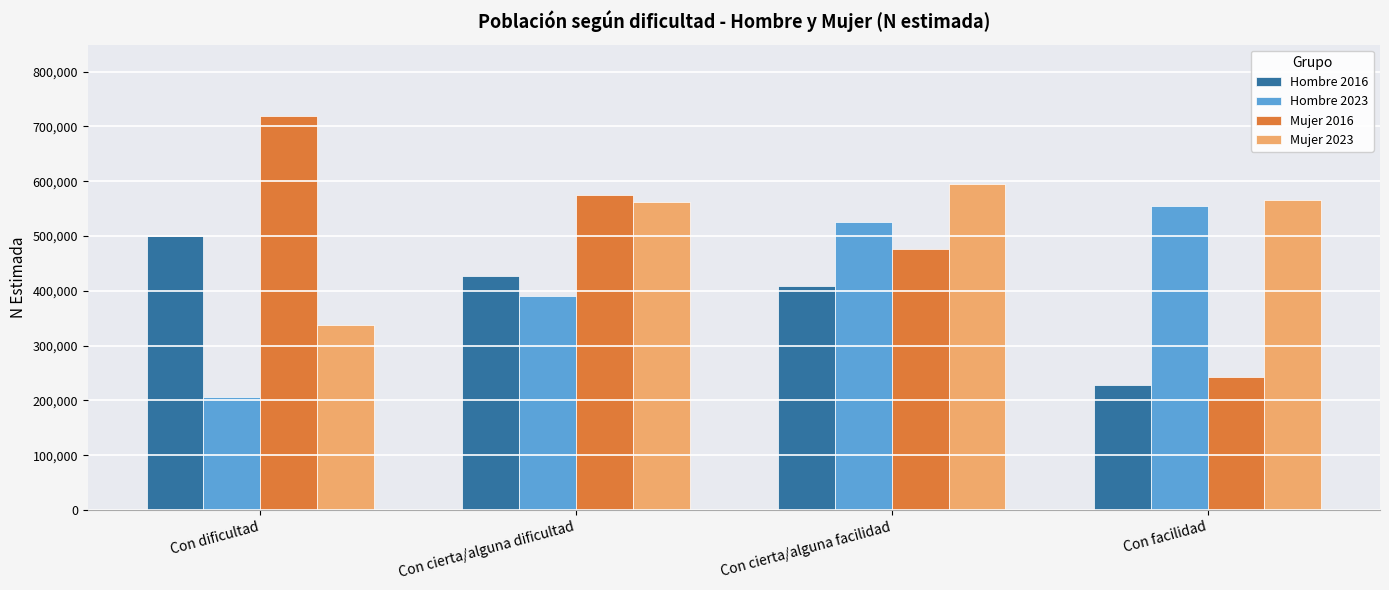

Which series has the largest range (max minus min)?

Mujer 2016